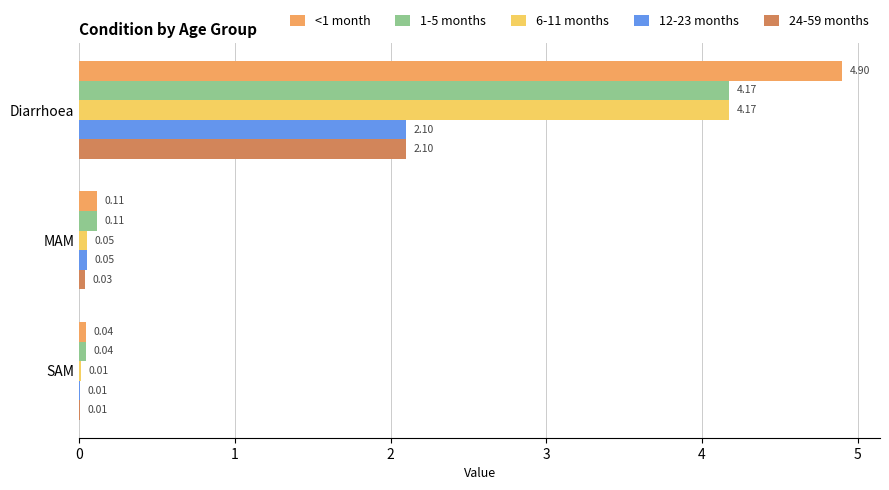

At which category is the sum across all series the highest?

Diarrhoea